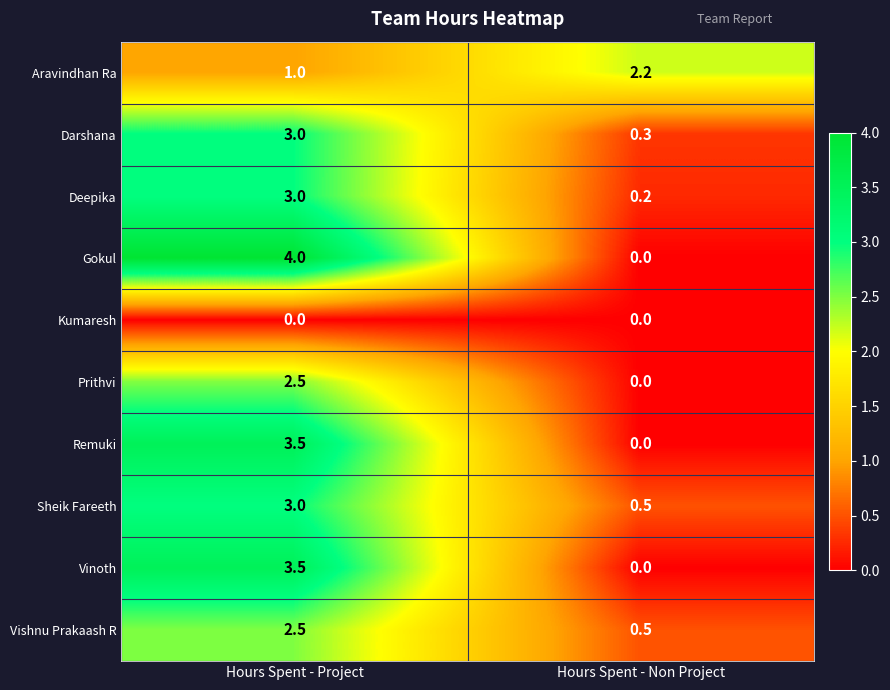

What is the approximate value of Vinoth at Hours Spent - Project?

3.5